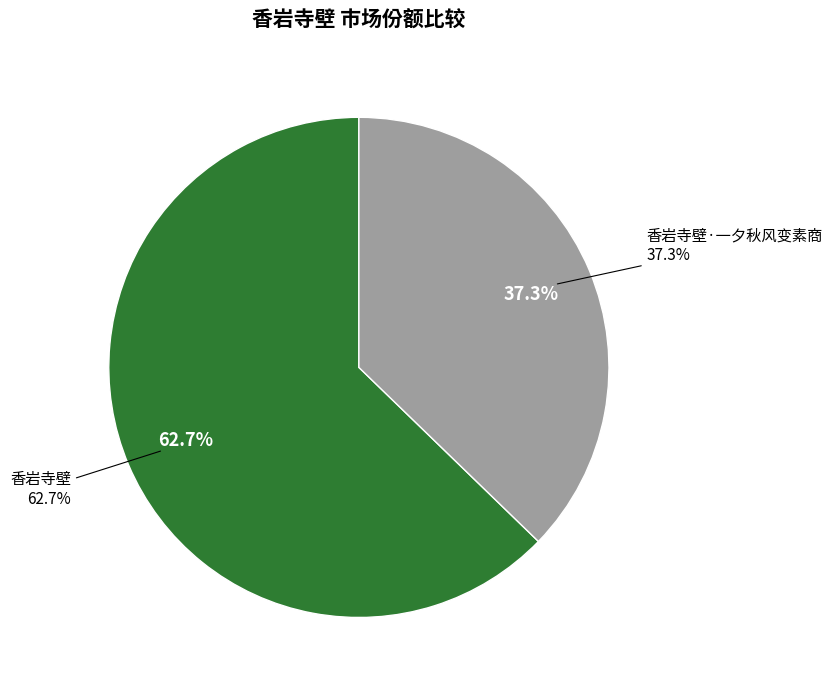

How many segments does this pie chart have?

2